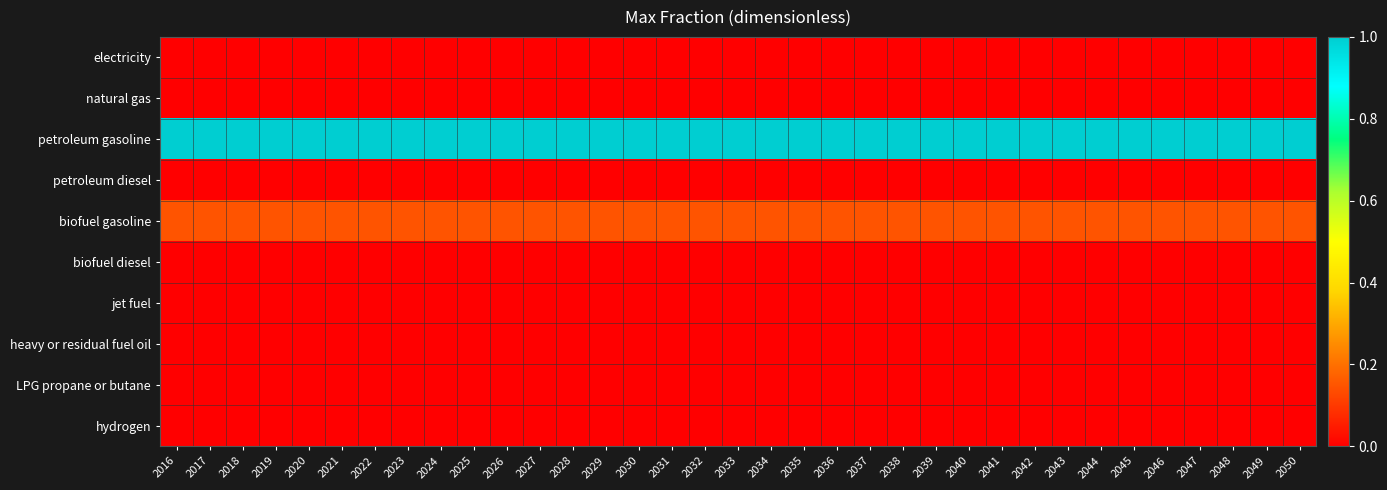

Reading right to left, list all the values displayed in this chart.

electricity: 2050=0.0	2049=0.0	2048=0.0	2047=0.0	2046=0.0	2045=0.0	2044=0.0	2043=0.0	2042=0.0	2041=0.0	2040=0.0	2039=0.0	2038=0.0	2037=0.0	2036=0.0	2035=0.0	2034=0.0	2033=0.0	2032=0.0	2031=0.0	2030=0.0	2029=0.0	2028=0.0	2027=0.0	2026=0.0	2025=0.0	2024=0.0	2023=0.0	2022=0.0	2021=0.0	2020=0.0	2019=0.0	2018=0.0	2017=0.0	2016=0.0
natural gas: 2050=0.0	2049=0.0	2048=0.0	2047=0.0	2046=0.0	2045=0.0	2044=0.0	2043=0.0	2042=0.0	2041=0.0	2040=0.0	2039=0.0	2038=0.0	2037=0.0	2036=0.0	2035=0.0	2034=0.0	2033=0.0	2032=0.0	2031=0.0	2030=0.0	2029=0.0	2028=0.0	2027=0.0	2026=0.0	2025=0.0	2024=0.0	2023=0.0	2022=0.0	2021=0.0	2020=0.0	2019=0.0	2018=0.0	2017=0.0	2016=0.0
petroleum gasoline: 2050=1.0	2049=1.0	2048=1.0	2047=1.0	2046=1.0	2045=1.0	2044=1.0	2043=1.0	2042=1.0	2041=1.0	2040=1.0	2039=1.0	2038=1.0	2037=1.0	2036=1.0	2035=1.0	2034=1.0	2033=1.0	2032=1.0	2031=1.0	2030=1.0	2029=1.0	2028=1.0	2027=1.0	2026=1.0	2025=1.0	2024=1.0	2023=1.0	2022=1.0	2021=1.0	2020=1.0	2019=1.0	2018=1.0	2017=1.0	2016=1.0
petroleum diesel: 2050=0.0	2049=0.0	2048=0.0	2047=0.0	2046=0.0	2045=0.0	2044=0.0	2043=0.0	2042=0.0	2041=0.0	2040=0.0	2039=0.0	2038=0.0	2037=0.0	2036=0.0	2035=0.0	2034=0.0	2033=0.0	2032=0.0	2031=0.0	2030=0.0	2029=0.0	2028=0.0	2027=0.0	2026=0.0	2025=0.0	2024=0.0	2023=0.0	2022=0.0	2021=0.0	2020=0.0	2019=0.0	2018=0.0	2017=0.0	2016=0.0
biofuel gasoline: 2050=0.1	2049=0.1	2048=0.1	2047=0.1	2046=0.1	2045=0.1	2044=0.1	2043=0.1	2042=0.1	2041=0.1	2040=0.1	2039=0.1	2038=0.1	2037=0.1	2036=0.1	2035=0.1	2034=0.1	2033=0.1	2032=0.1	2031=0.1	2030=0.1	2029=0.1	2028=0.1	2027=0.1	2026=0.1	2025=0.1	2024=0.1	2023=0.1	2022=0.1	2021=0.1	2020=0.1	2019=0.1	2018=0.1	2017=0.1	2016=0.1
biofuel diesel: 2050=0.0	2049=0.0	2048=0.0	2047=0.0	2046=0.0	2045=0.0	2044=0.0	2043=0.0	2042=0.0	2041=0.0	2040=0.0	2039=0.0	2038=0.0	2037=0.0	2036=0.0	2035=0.0	2034=0.0	2033=0.0	2032=0.0	2031=0.0	2030=0.0	2029=0.0	2028=0.0	2027=0.0	2026=0.0	2025=0.0	2024=0.0	2023=0.0	2022=0.0	2021=0.0	2020=0.0	2019=0.0	2018=0.0	2017=0.0	2016=0.0
jet fuel: 2050=0.0	2049=0.0	2048=0.0	2047=0.0	2046=0.0	2045=0.0	2044=0.0	2043=0.0	2042=0.0	2041=0.0	2040=0.0	2039=0.0	2038=0.0	2037=0.0	2036=0.0	2035=0.0	2034=0.0	2033=0.0	2032=0.0	2031=0.0	2030=0.0	2029=0.0	2028=0.0	2027=0.0	2026=0.0	2025=0.0	2024=0.0	2023=0.0	2022=0.0	2021=0.0	2020=0.0	2019=0.0	2018=0.0	2017=0.0	2016=0.0
heavy or residual fuel oil: 2050=0.0	2049=0.0	2048=0.0	2047=0.0	2046=0.0	2045=0.0	2044=0.0	2043=0.0	2042=0.0	2041=0.0	2040=0.0	2039=0.0	2038=0.0	2037=0.0	2036=0.0	2035=0.0	2034=0.0	2033=0.0	2032=0.0	2031=0.0	2030=0.0	2029=0.0	2028=0.0	2027=0.0	2026=0.0	2025=0.0	2024=0.0	2023=0.0	2022=0.0	2021=0.0	2020=0.0	2019=0.0	2018=0.0	2017=0.0	2016=0.0
LPG propane or butane: 2050=0.0	2049=0.0	2048=0.0	2047=0.0	2046=0.0	2045=0.0	2044=0.0	2043=0.0	2042=0.0	2041=0.0	2040=0.0	2039=0.0	2038=0.0	2037=0.0	2036=0.0	2035=0.0	2034=0.0	2033=0.0	2032=0.0	2031=0.0	2030=0.0	2029=0.0	2028=0.0	2027=0.0	2026=0.0	2025=0.0	2024=0.0	2023=0.0	2022=0.0	2021=0.0	2020=0.0	2019=0.0	2018=0.0	2017=0.0	2016=0.0
hydrogen: 2050=0.0	2049=0.0	2048=0.0	2047=0.0	2046=0.0	2045=0.0	2044=0.0	2043=0.0	2042=0.0	2041=0.0	2040=0.0	2039=0.0	2038=0.0	2037=0.0	2036=0.0	2035=0.0	2034=0.0	2033=0.0	2032=0.0	2031=0.0	2030=0.0	2029=0.0	2028=0.0	2027=0.0	2026=0.0	2025=0.0	2024=0.0	2023=0.0	2022=0.0	2021=0.0	2020=0.0	2019=0.0	2018=0.0	2017=0.0	2016=0.0